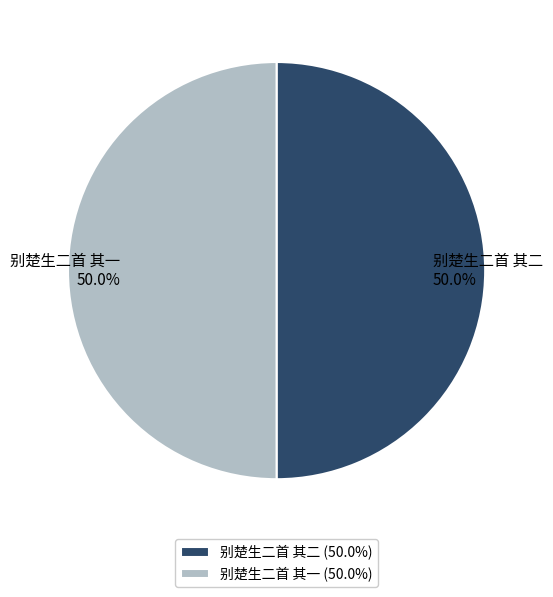

What is the ratio of the value at 别楚生二首 其二 to the value at 别楚生二首 其一?

1.0